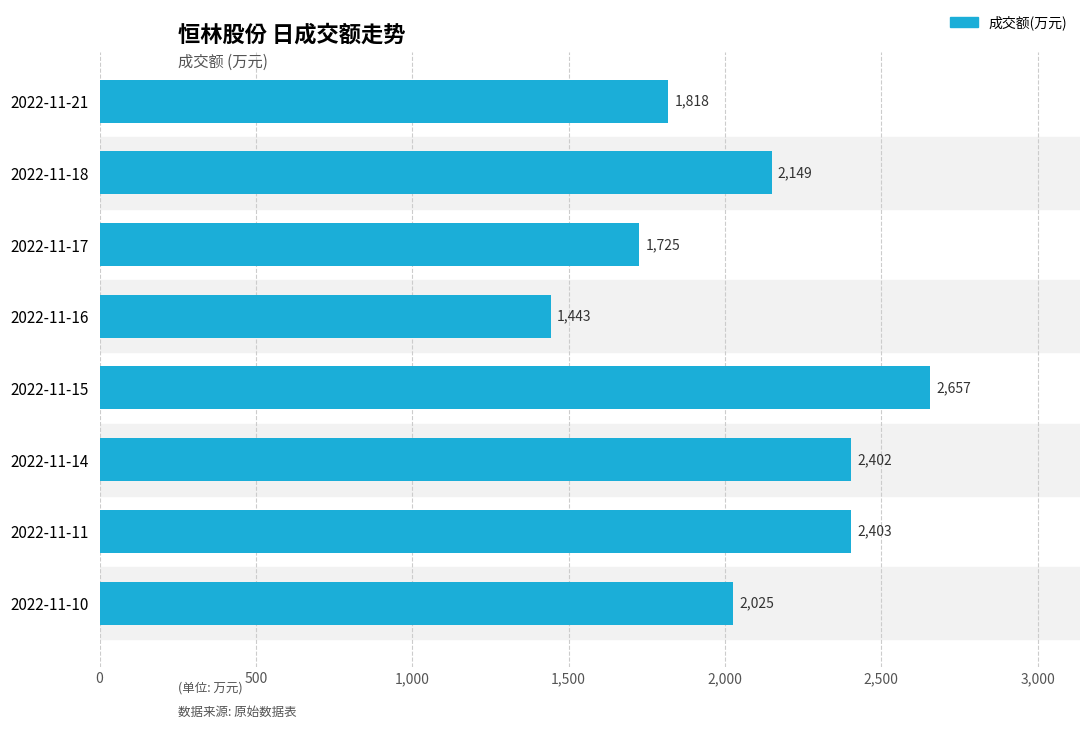

Rank the categories by value from highest to lowest.

2022-11-15, 2022-11-11, 2022-11-14, 2022-11-18, 2022-11-10, 2022-11-21, 2022-11-17, 2022-11-16